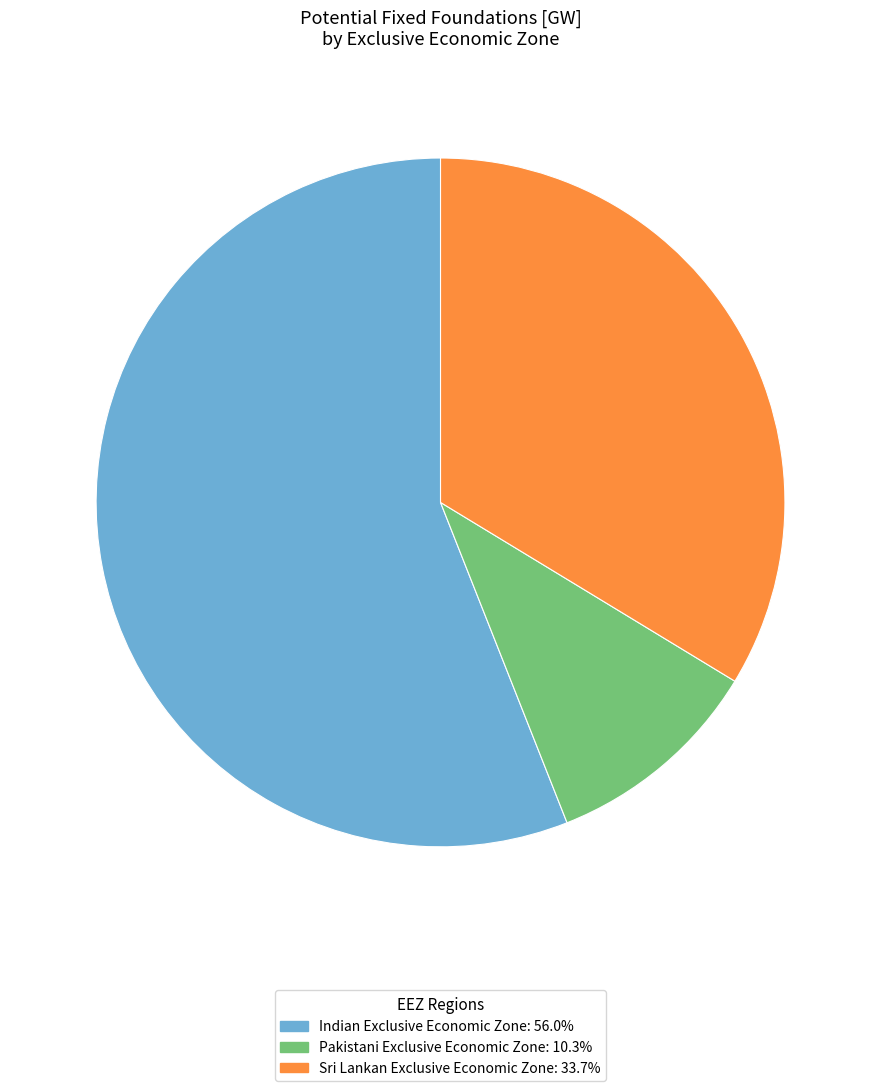

Which slice is the largest?

Indian Exclusive Economic Zone